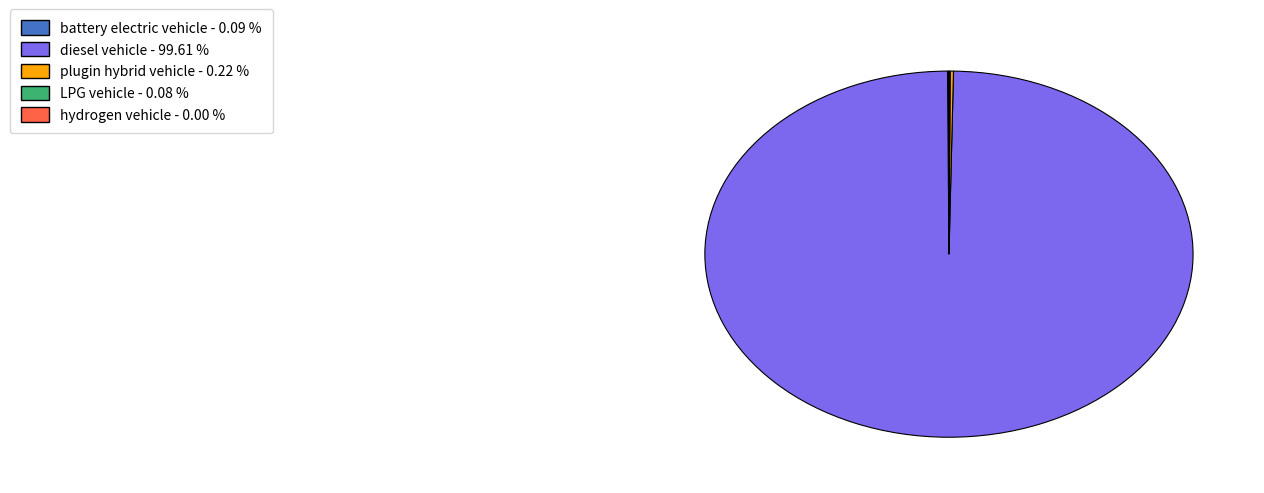

Is there a majority slice in this chart?

Yes